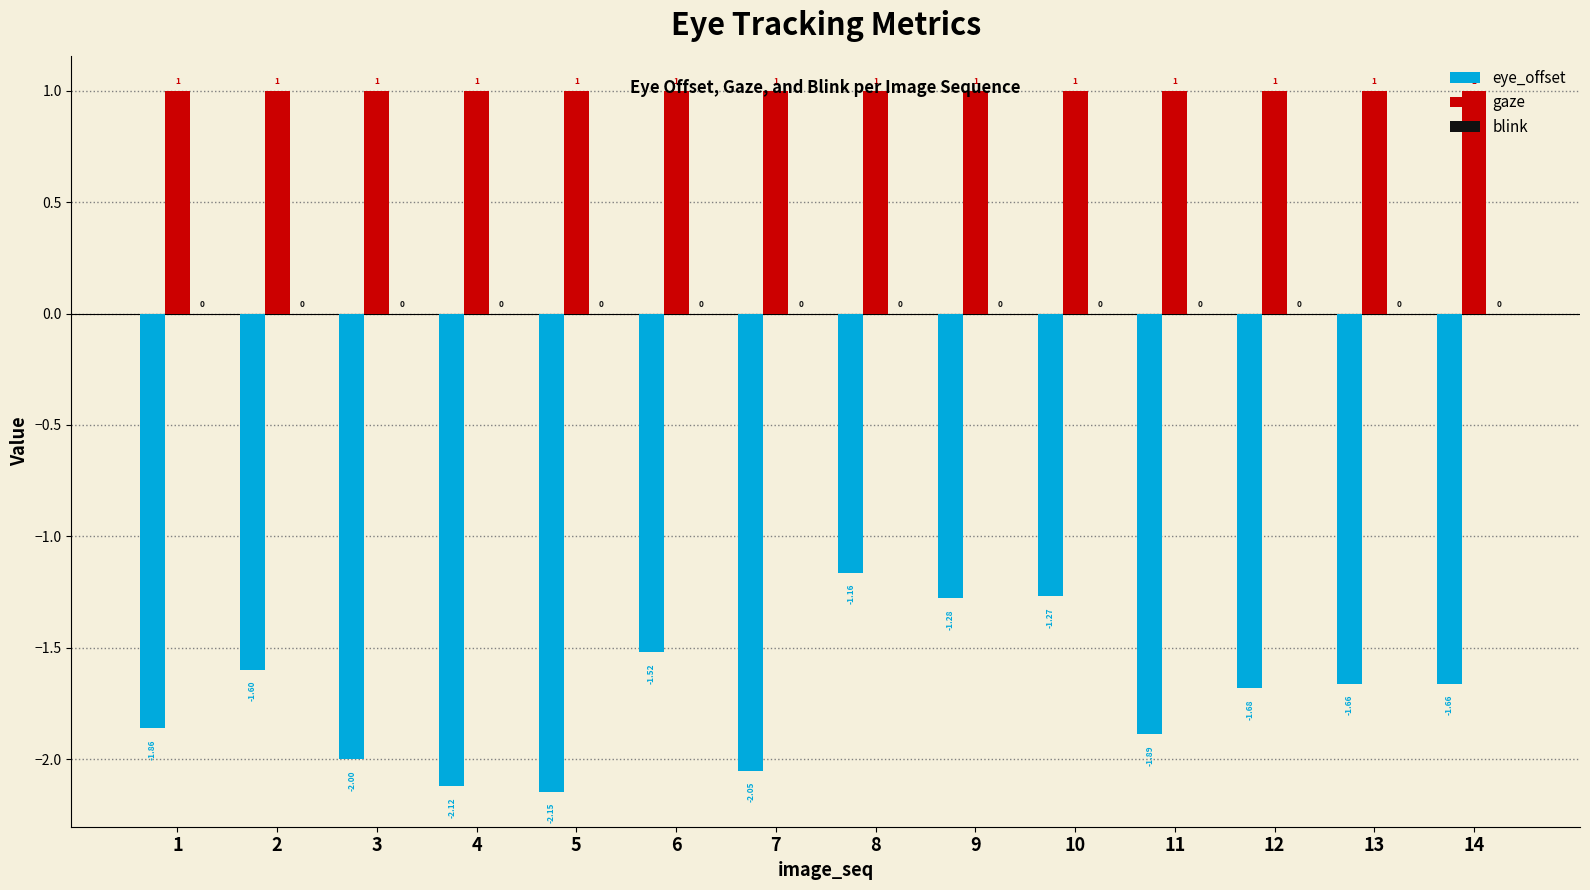

Which series has the largest total across all categories?

gaze